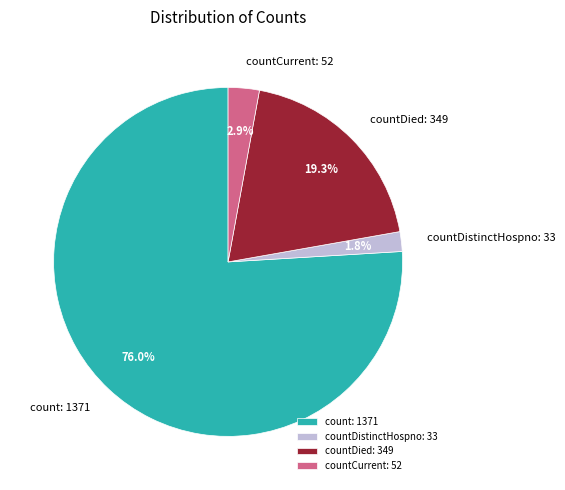

Which category has the biggest portion of the pie?

count: 1371